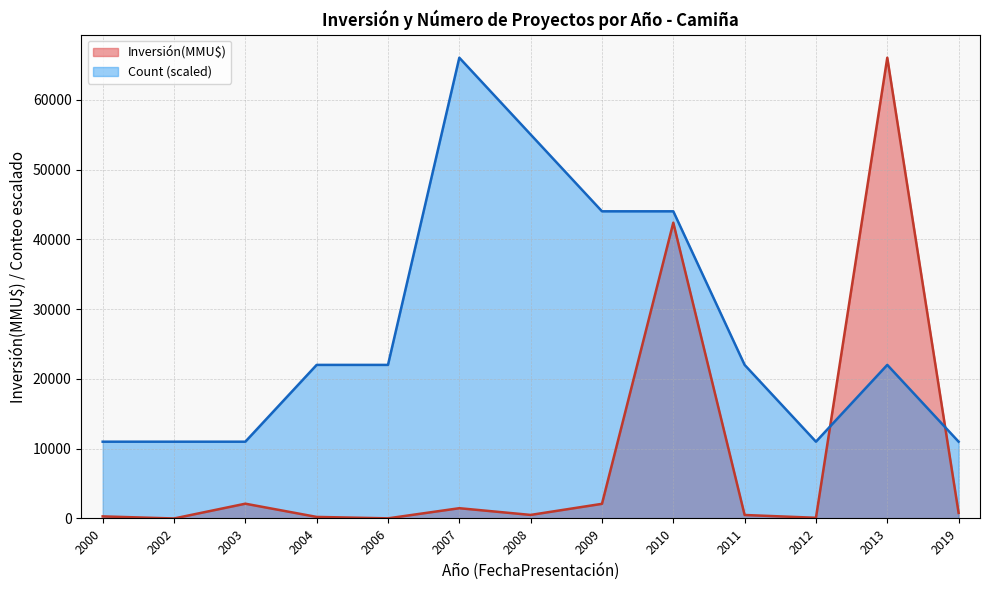

At which label is Inversión(MMU$) closest to 33026?

2010